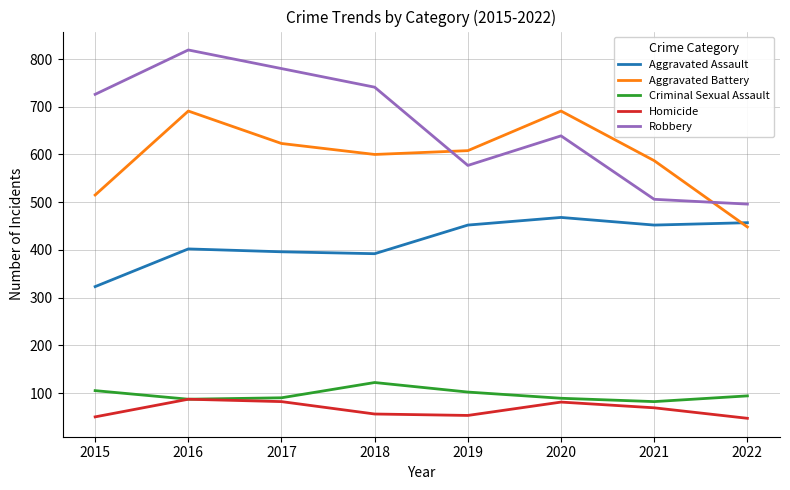

What is the difference between the Criminal Sexual Assault values at 2019 and 2018?

20